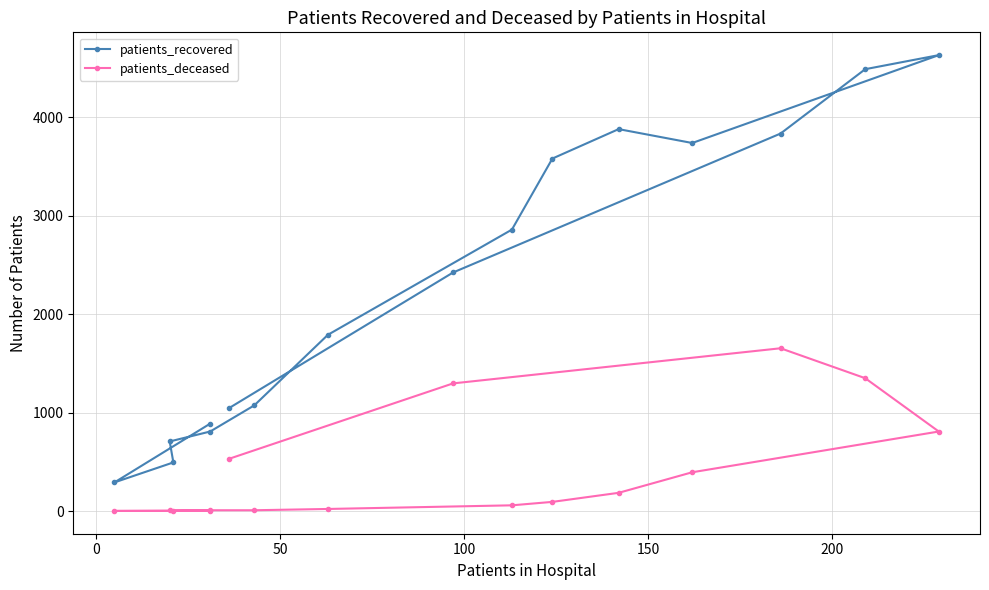

What is the difference between the second highest and second lowest values in the patients_recovered series?

3996